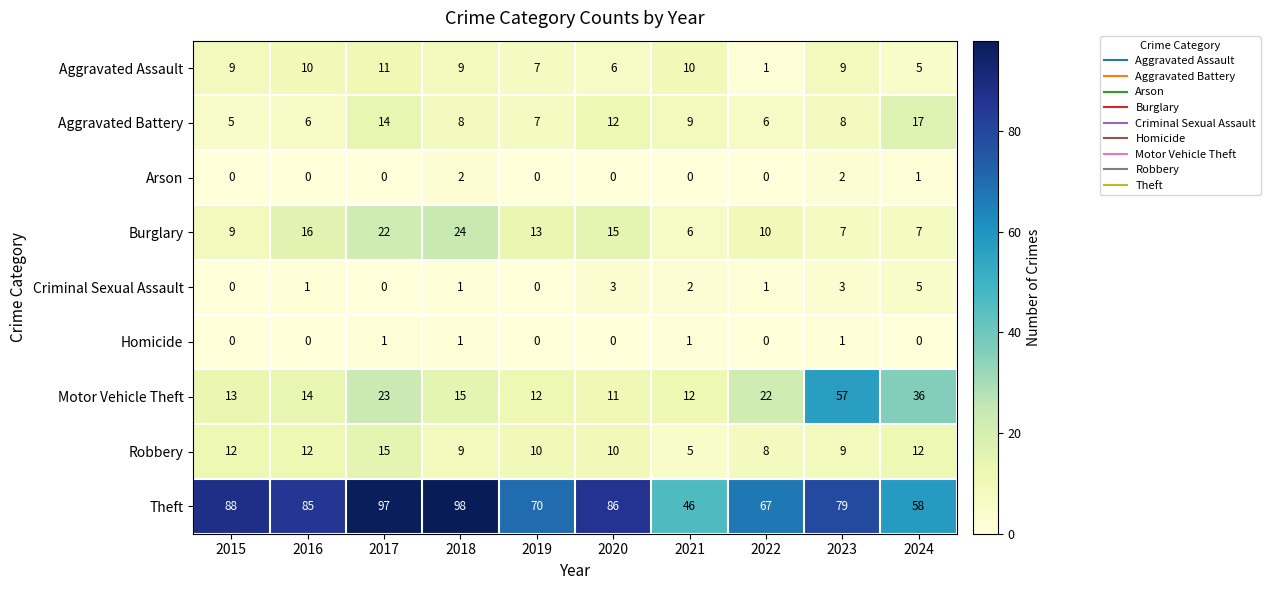

The value of Motor Vehicle Theft at 2023 is 78. True or false?

False